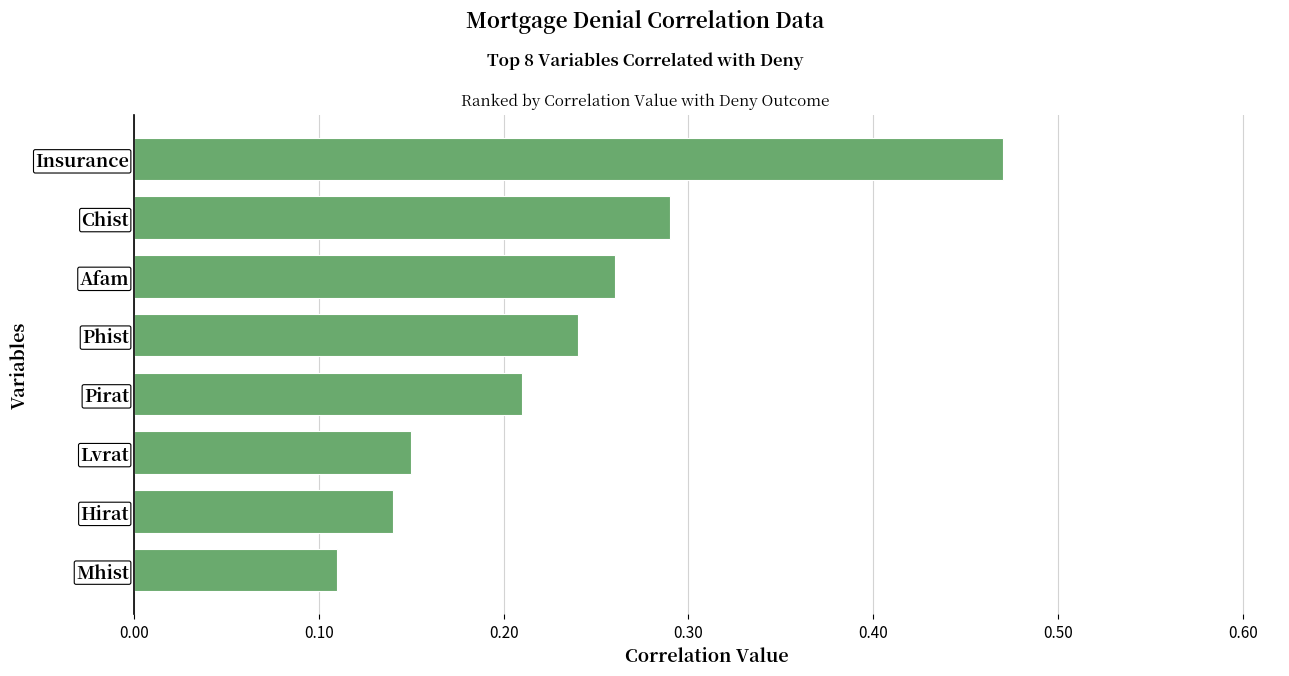

The chart shows a value of 0.1 at Afam. True or false?

False